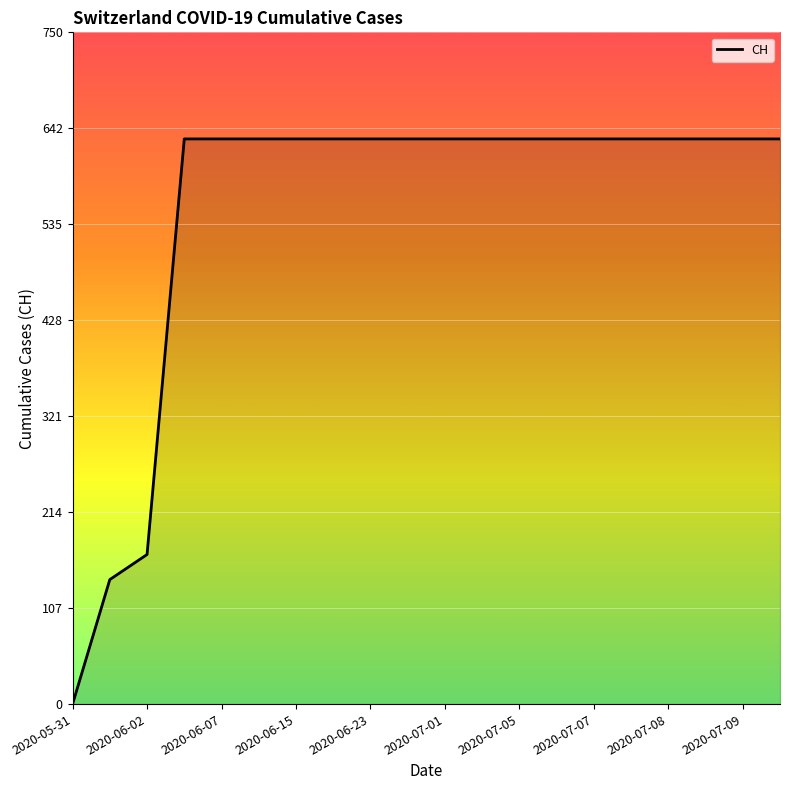

What is the difference between the maximum and minimum values?

631